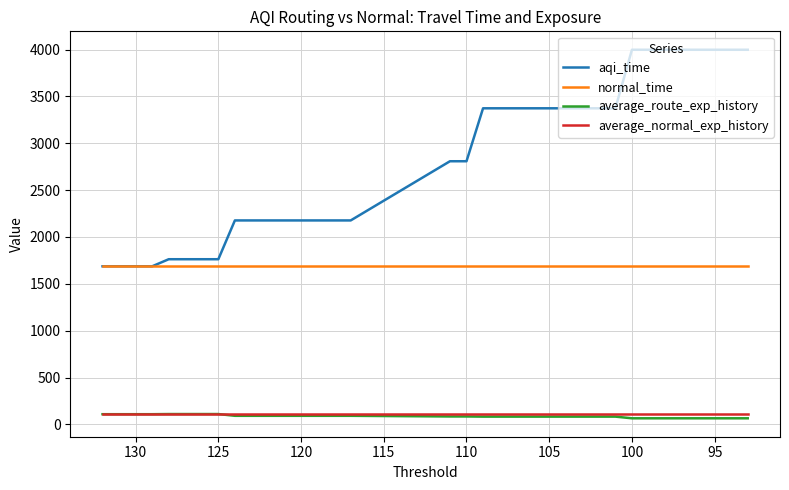

Count the number of categories in the chart.

35